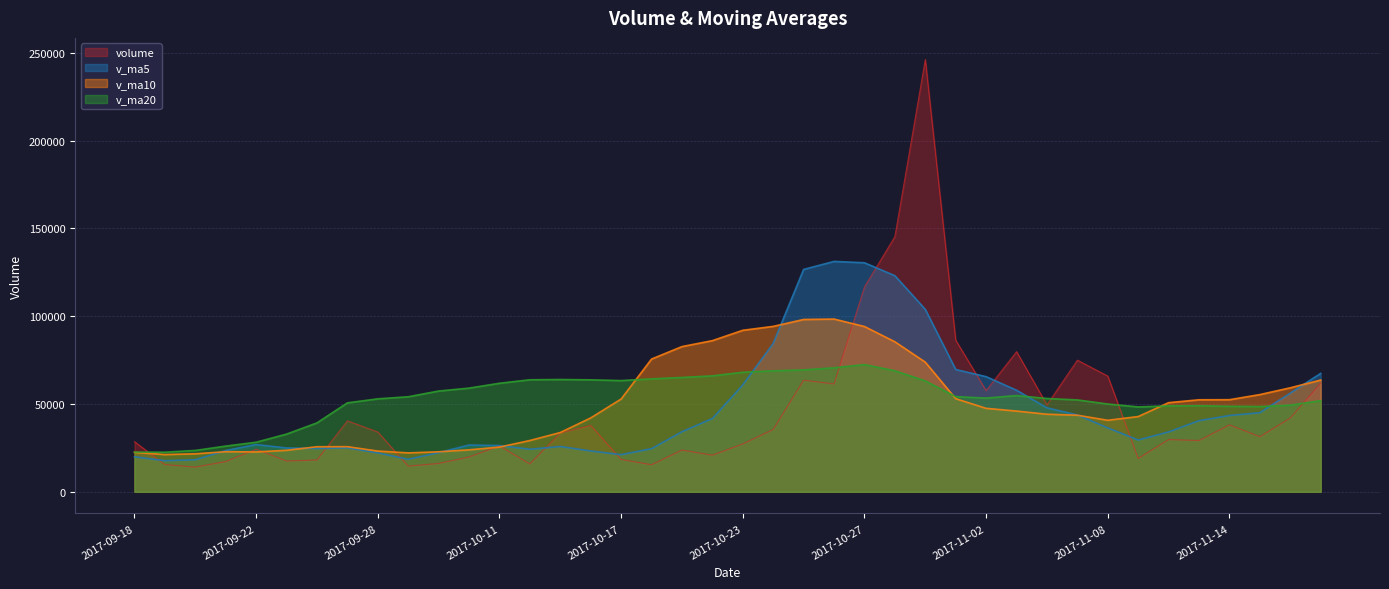

How many categories are shown in the chart?

40